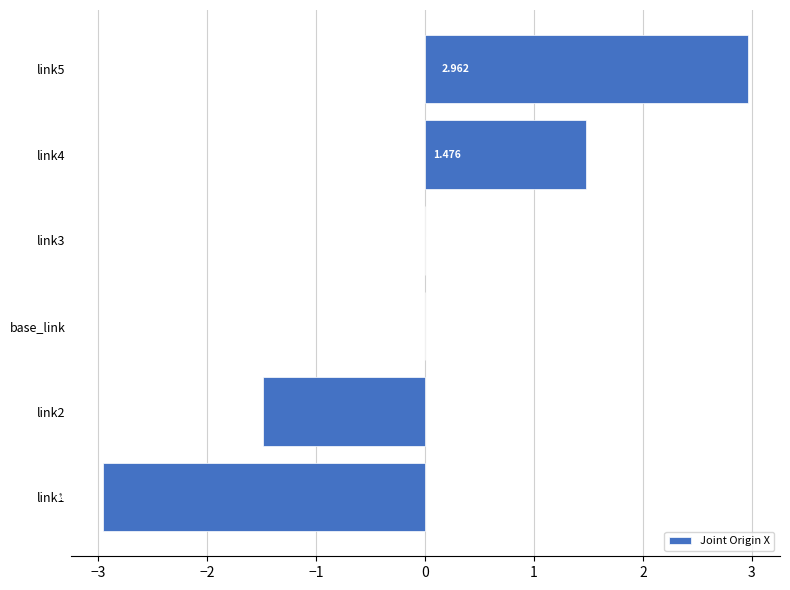

Where is the data nearest to the value 0?

base_link